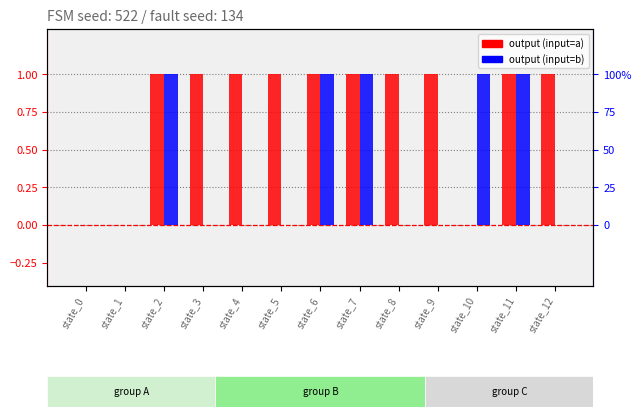

Rank the series by their maximum value, from highest to lowest.

output_symbol (input=a), output_symbol (input=b)